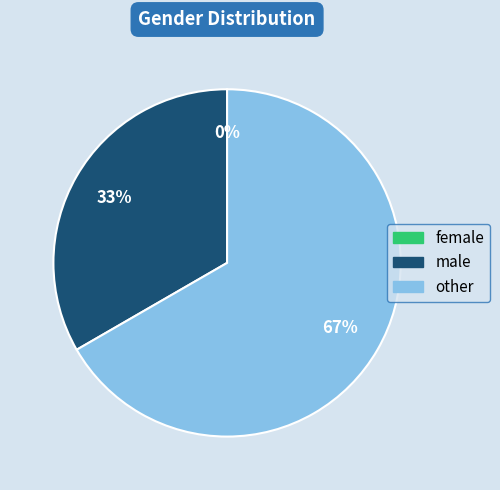

The other slice represents 67% of the pie. True or false?

True